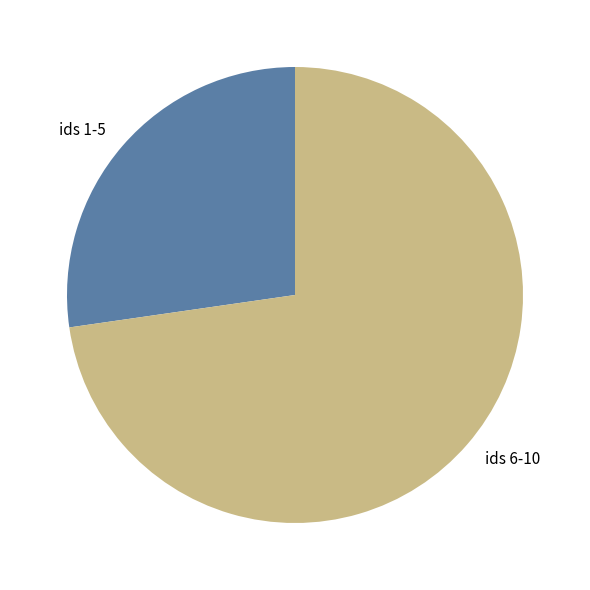

Is there a majority slice in this chart?

Yes